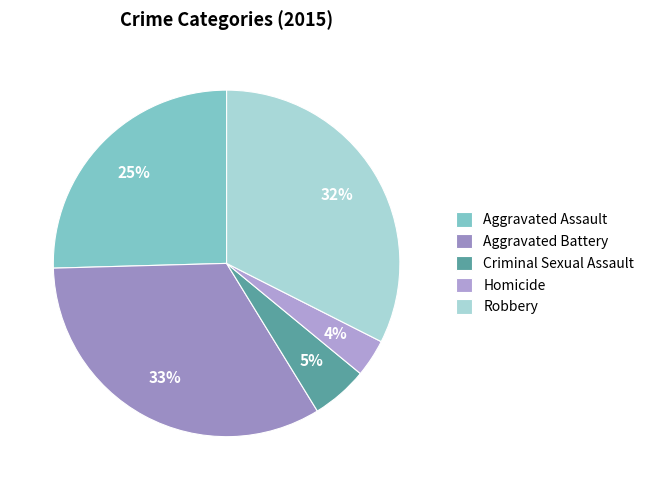

To the nearest percent, what portion does Robbery represent?

32%